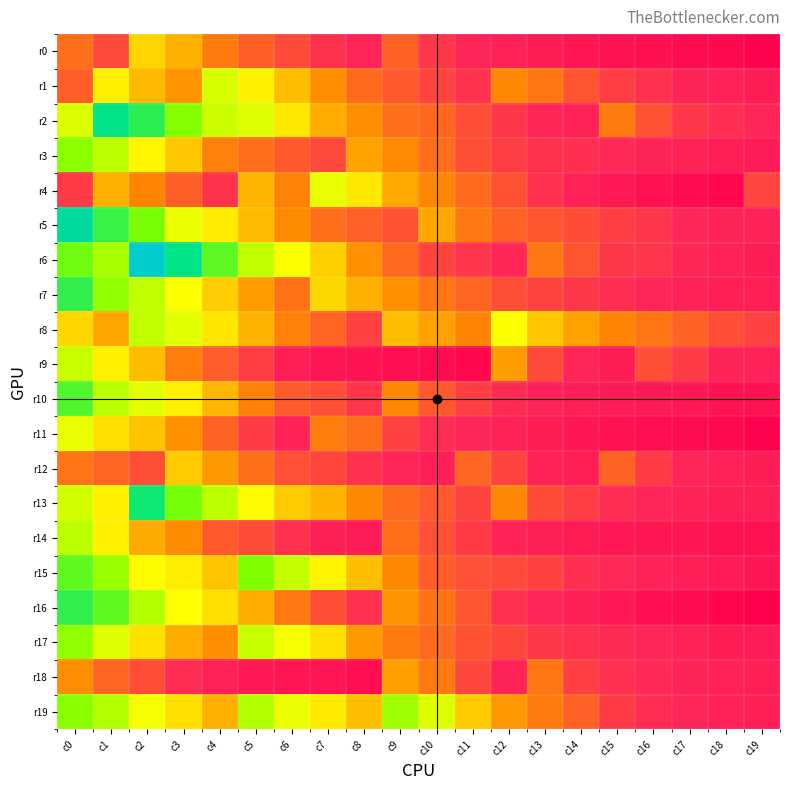

Between c3 and c14, which series saw the biggest shift?

r6